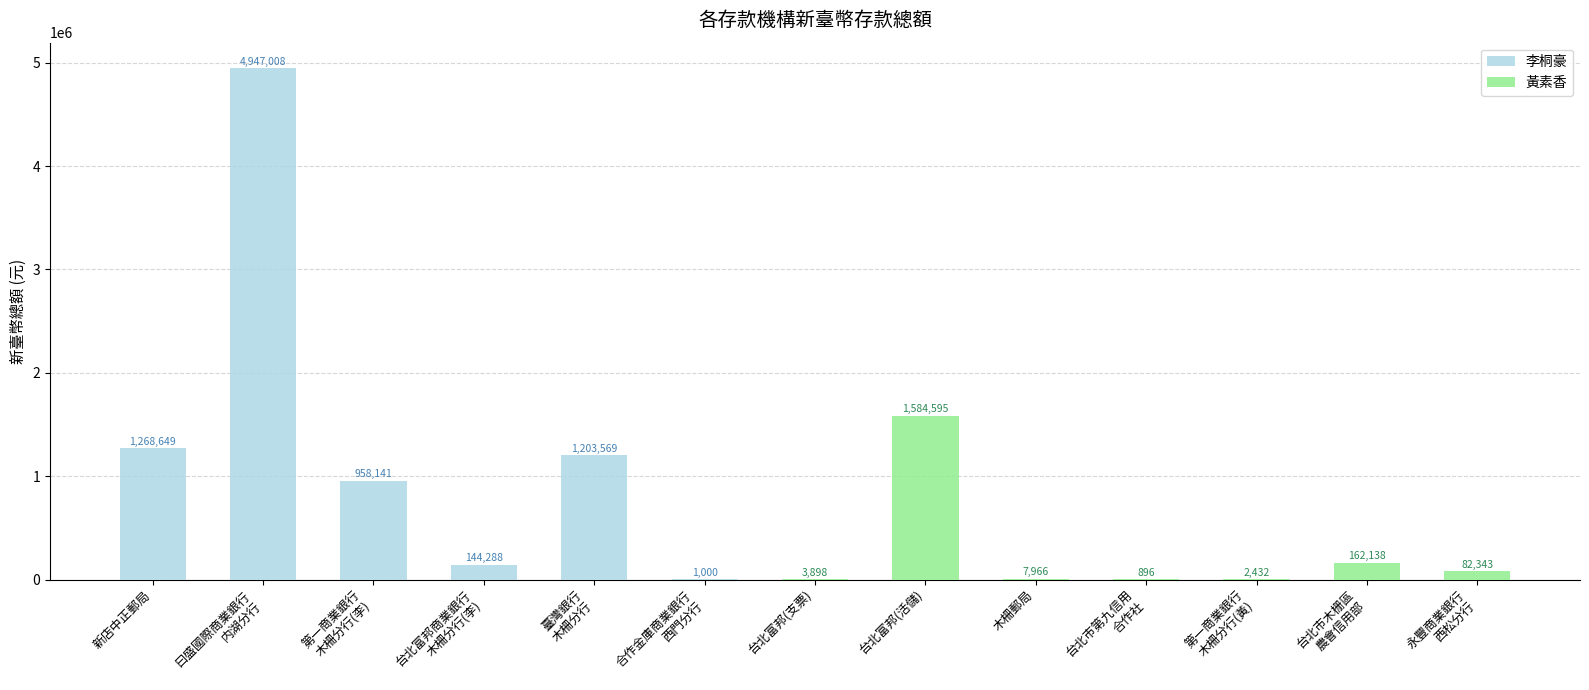

Which category has the lowest value in the 李桐豪 series?

台北富邦(支票)